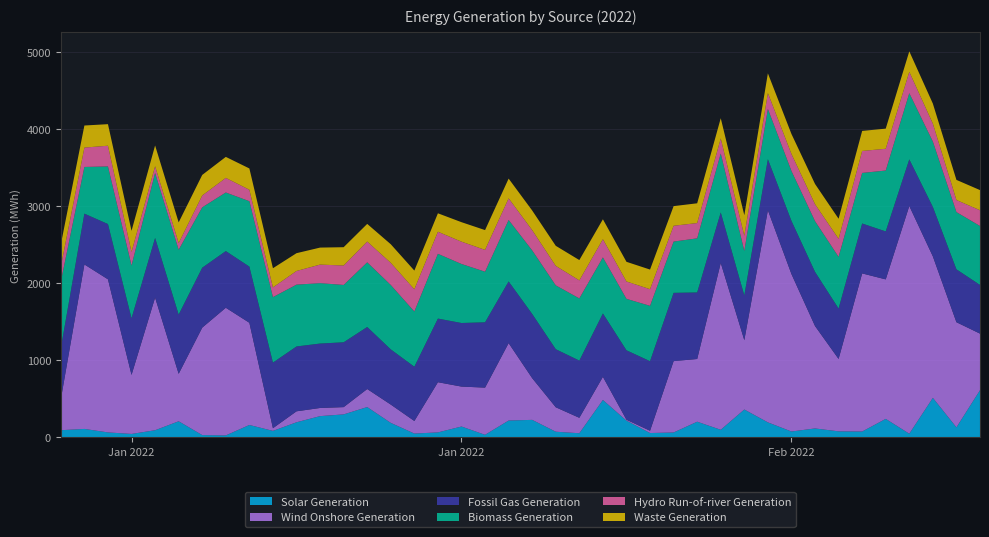

Reading left to right, what are all the values shown in this chart?

Solar Generation: 2022-01-01=93.8	2022-01-02=110.5	2022-01-03=65.2	2022-01-04=45.5	2022-01-05=93.5	2022-01-06=209.8	2022-01-07=30.5	2022-01-08=26.2	2022-01-09=161.8	2022-01-10=85.0	2022-01-11=196.8	2022-01-12=276.5	2022-01-13=299.0	2022-01-14=394.0	2022-01-15=188.8	2022-01-16=50.5	2022-01-17=65.5	2022-01-18=141.8	2022-01-19=34.2	2022-01-20=219.2	2022-01-21=228.0	2022-01-22=74.2	2022-01-23=54.5	2022-01-24=486.0	2022-01-25=217.8	2022-01-26=57.2	2022-01-27=64.2	2022-01-28=204.0	2022-01-29=99.5	2022-01-30=362.2	2022-01-31=195.5	2022-02-01=77.0	2022-02-02=116.8	2022-02-03=79.0	2022-02-04=76.8	2022-02-05=240.8	2022-02-06=48.2	2022-02-07=513.2	2022-02-08=130.8	2022-02-09=612.5
Wind Onshore Generation: 2022-01-01=400.8	2022-01-02=2133.2	2022-01-03=1985.5	2022-01-04=765.5	2022-01-05=1720.0	2022-01-06=615.5	2022-01-07=1393.8	2022-01-08=1655.8	2022-01-09=1325.5	2022-01-10=35.0	2022-01-11=142.2	2022-01-12=105.8	2022-01-13=94.2	2022-01-14=234.0	2022-01-15=237.5	2022-01-16=163.0	2022-01-17=651.0	2022-01-18=518.0	2022-01-19=612.0	2022-01-20=1004.2	2022-01-21=540.8	2022-01-22=317.2	2022-01-23=200.2	2022-01-24=300.2	2022-01-25=12.0	2022-01-26=29.5	2022-01-27=925.8	2022-01-28=813.5	2022-01-29=2163.8	2022-01-30=899.5	2022-01-31=2751.5	2022-02-01=2042.2	2022-02-02=1328.5	2022-02-03=939.0	2022-02-04=2050.8	2022-02-05=1809.2	2022-02-06=2953.5	2022-02-07=1834.8	2022-02-08=1363.8	2022-02-09=734.0
Fossil Gas Generation: 2022-01-01=662.5	2022-01-02=658.8	2022-01-03=716.8	2022-01-04=734.8	2022-01-05=774.0	2022-01-06=768.2	2022-01-07=777.0	2022-01-08=735.0	2022-01-09=728.5	2022-01-10=850.8	2022-01-11=841.0	2022-01-12=835.5	2022-01-13=840.8	2022-01-14=804.5	2022-01-15=715.8	2022-01-16=703.8	2022-01-17=825.0	2022-01-18=824.5	2022-01-19=847.0	2022-01-20=799.8	2022-01-21=832.8	2022-01-22=753.0	2022-01-23=742.0	2022-01-24=821.8	2022-01-25=900.5	2022-01-26=902.2	2022-01-27=885.2	2022-01-28=862.8	2022-01-29=654.8	2022-01-30=580.5	2022-01-31=661.5	2022-02-01=689.2	2022-02-02=702.2	2022-02-03=653.8	2022-02-04=647.2	2022-02-05=622.0	2022-02-06=604.8	2022-02-07=641.0	2022-02-08=686.0	2022-02-09=631.5
Biomass Generation: 2022-01-01=862.8	2022-01-02=605.5	2022-01-03=747.0	2022-01-04=684.2	2022-01-05=842.0	2022-01-06=840.2	2022-01-07=783.0	2022-01-08=759.8	2022-01-09=847.8	2022-01-10=849.0	2022-01-11=801.5	2022-01-12=783.5	2022-01-13=743.5	2022-01-14=838.5	2022-01-15=834.5	2022-01-16=716.0	2022-01-17=839.8	2022-01-18=765.2	2022-01-19=656.2	2022-01-20=797.0	2022-01-21=824.0	2022-01-22=827.8	2022-01-23=806.2	2022-01-24=726.8	2022-01-25=667.0	2022-01-26=717.8	2022-01-27=664.8	2022-01-28=701.8	2022-01-29=764.5	2022-01-30=576.2	2022-01-31=651.5	2022-02-01=646.8	2022-02-02=657.8	2022-02-03=670.0	2022-02-04=655.8	2022-02-05=789.5	2022-02-06=858.5	2022-02-07=847.5	2022-02-08=742.0	2022-02-09=764.2
Hydro Run-of-river Generation: 2022-01-01=195.8	2022-01-02=251.2	2022-01-03=269.0	2022-01-04=175.5	2022-01-05=88.5	2022-01-06=87.5	2022-01-07=153.8	2022-01-08=189.2	2022-01-09=148.8	2022-01-10=126.0	2022-01-11=177.5	2022-01-12=240.5	2022-01-13=252.5	2022-01-14=269.5	2022-01-15=288.0	2022-01-16=288.0	2022-01-17=286.5	2022-01-18=289.5	2022-01-19=283.0	2022-01-20=280.8	2022-01-21=263.0	2022-01-22=252.5	2022-01-23=233.8	2022-01-24=236.5	2022-01-25=225.2	2022-01-26=216.0	2022-01-27=205.2	2022-01-28=198.5	2022-01-29=195.0	2022-01-30=197.0	2022-01-31=206.2	2022-02-01=220.8	2022-02-02=220.0	2022-02-03=234.5	2022-02-04=285.0	2022-02-05=282.5	2022-02-06=276.8	2022-02-07=233.2	2022-02-08=156.8	2022-02-09=204.2
Waste Generation: 2022-01-01=286.5	2022-01-02=286.2	2022-01-03=279.5	2022-01-04=274.2	2022-01-05=268.8	2022-01-06=268.0	2022-01-07=266.8	2022-01-08=272.5	2022-01-09=276.2	2022-01-10=249.0	2022-01-11=230.8	2022-01-12=220.5	2022-01-13=237.2	2022-01-14=229.0	2022-01-15=241.0	2022-01-16=243.0	2022-01-17=239.2	2022-01-18=252.8	2022-01-19=256.8	2022-01-20=256.0	2022-01-21=254.5	2022-01-22=260.5	2022-01-23=263.8	2022-01-24=258.2	2022-01-25=255.2	2022-01-26=254.5	2022-01-27=254.8	2022-01-28=256.2	2022-01-29=262.8	2022-01-30=267.0	2022-01-31=256.0	2022-02-01=259.8	2022-02-02=262.5	2022-02-03=260.2	2022-02-04=259.8	2022-02-05=261.0	2022-02-06=265.8	2022-02-07=259.8	2022-02-08=261.0	2022-02-09=261.5